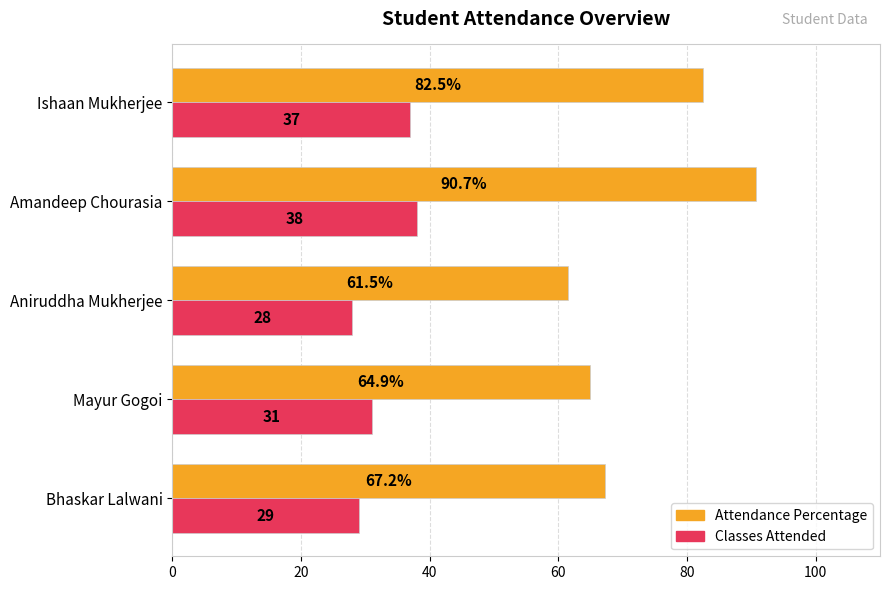

Which label corresponds to the largest value in the chart?

Amandeep Chourasia